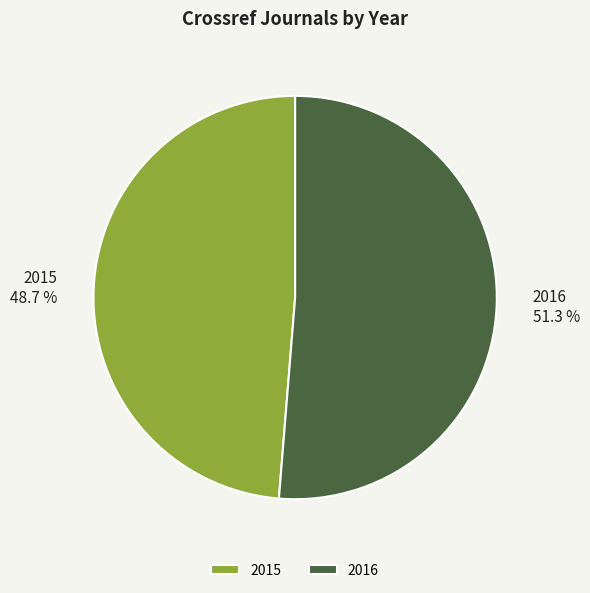

What percentage do 2016 and 2015 together represent?

100.0%